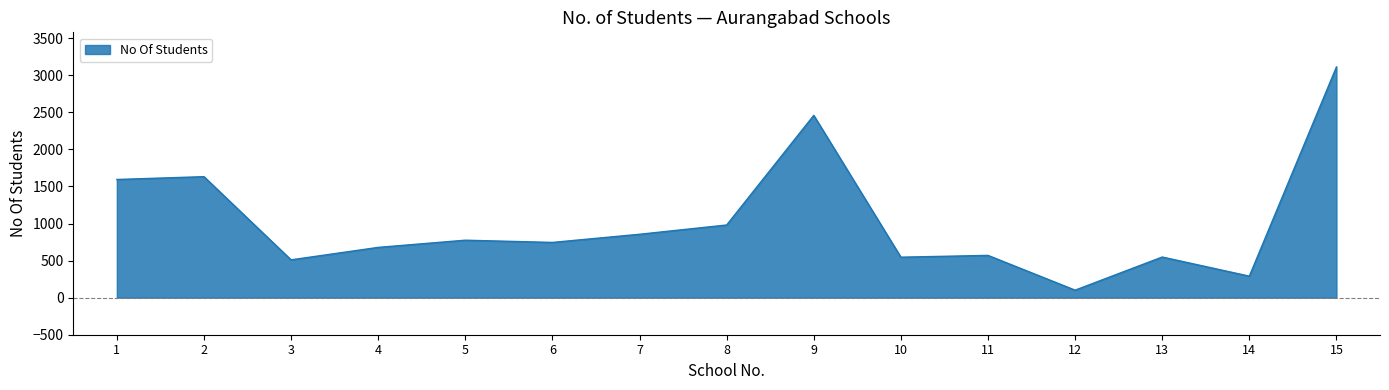

What is the minimum value shown in the chart?

101